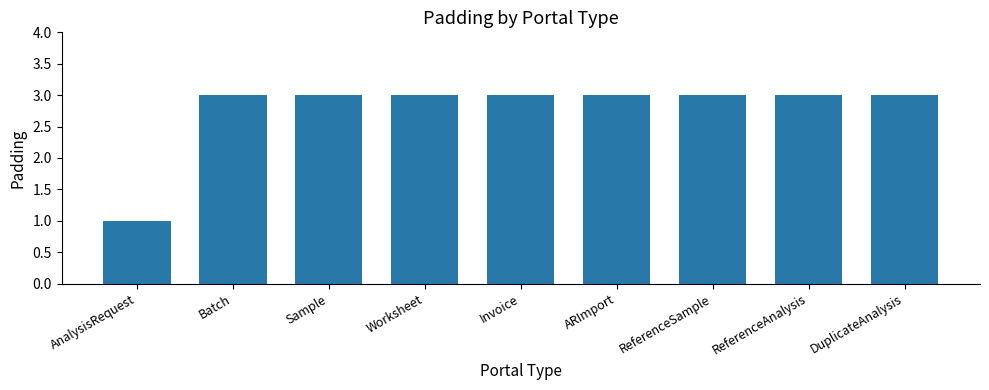

What is the value of the 1st bar from the left?

1